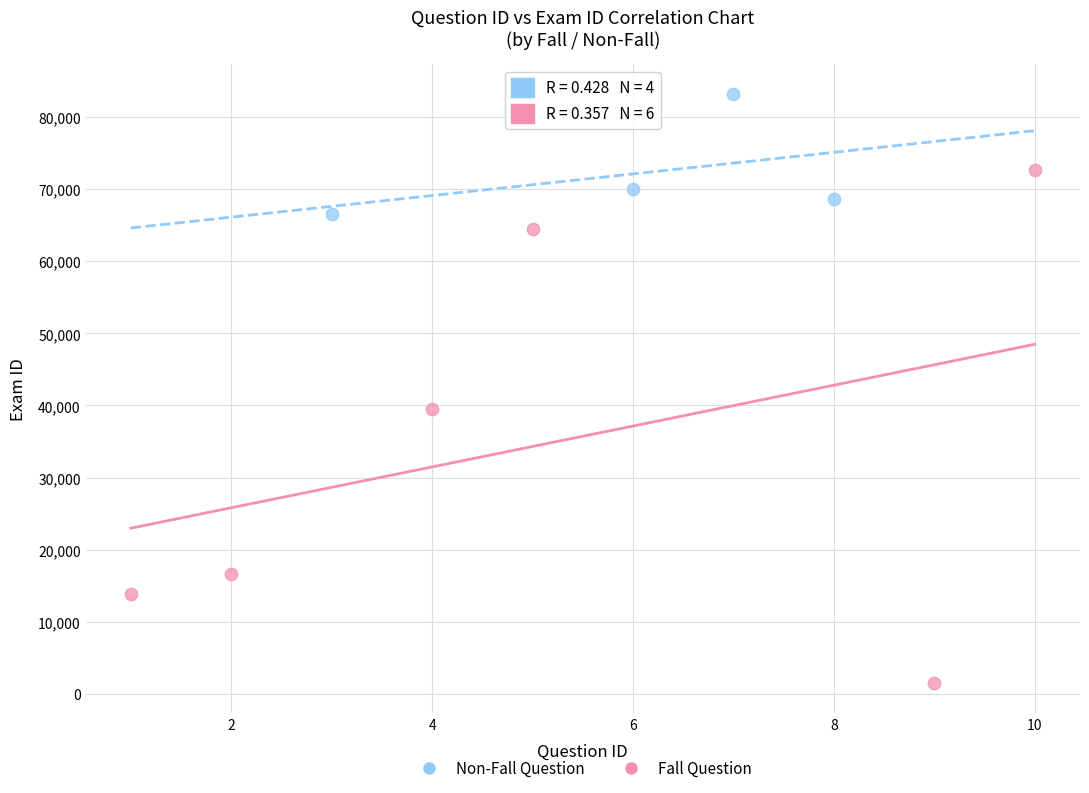

Which series has the widest spread of Y values?

Fall Question